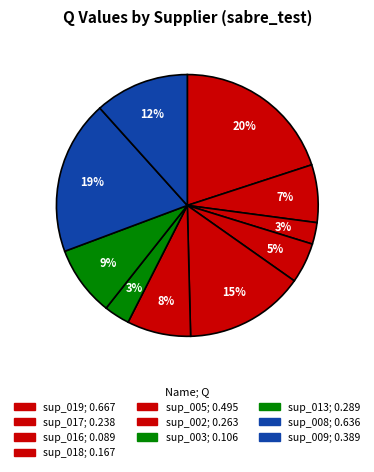

Combined, what portion of the pie is sup_008 and sup_018?

24.0%